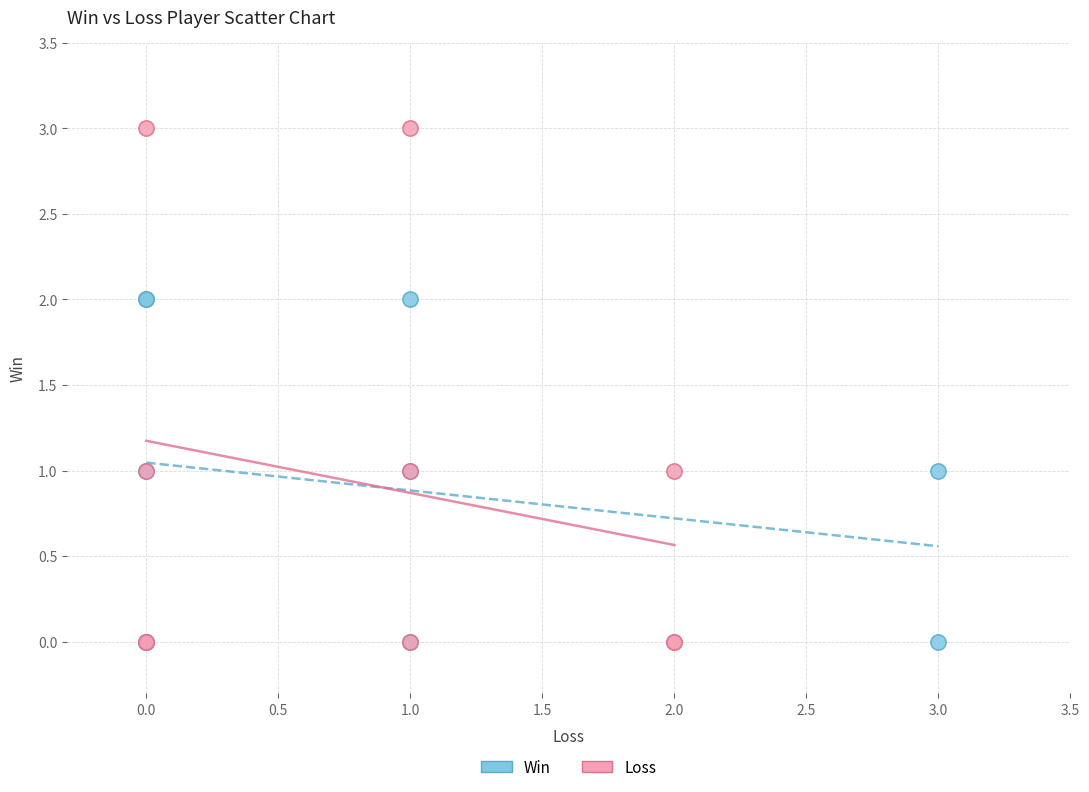

Which series contains the highest Y value?

Loss